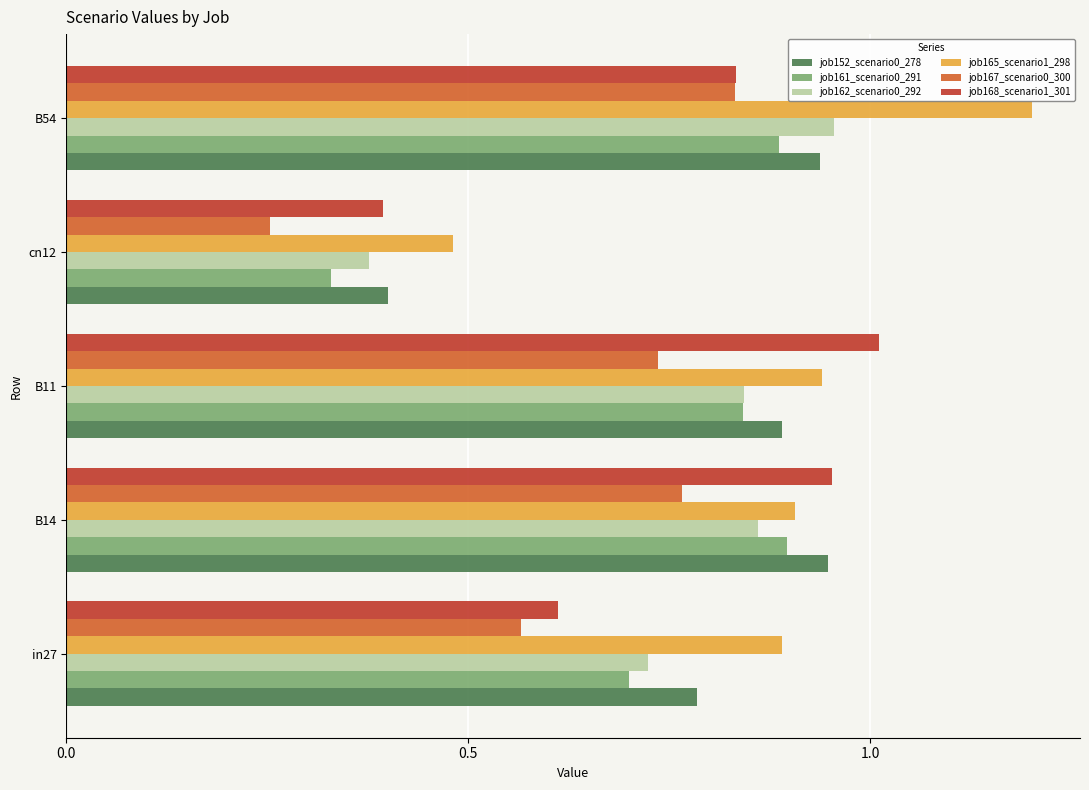

At which category is the sum across all series the highest?

B54